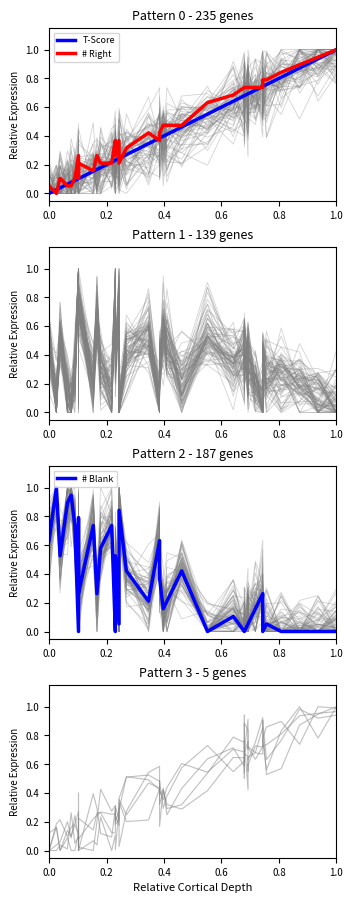

After their last crossing, which series has the higher values: # Right or # Blank?

# Right